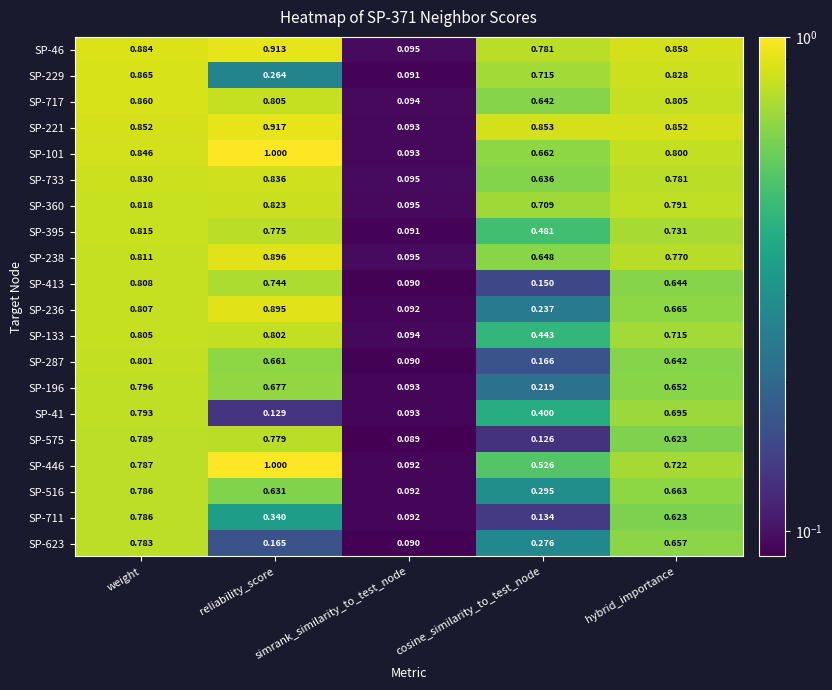

At how many categories does at least one series exceed 0?

5